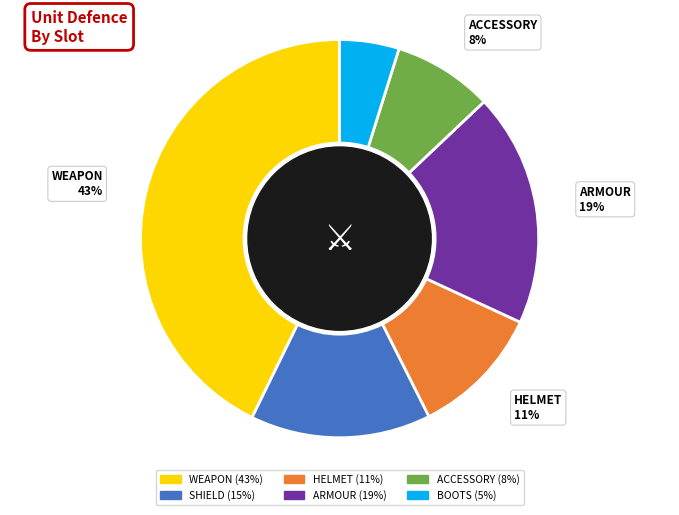

To the nearest percent, what is the difference between the largest and smallest slice percentages?

38%